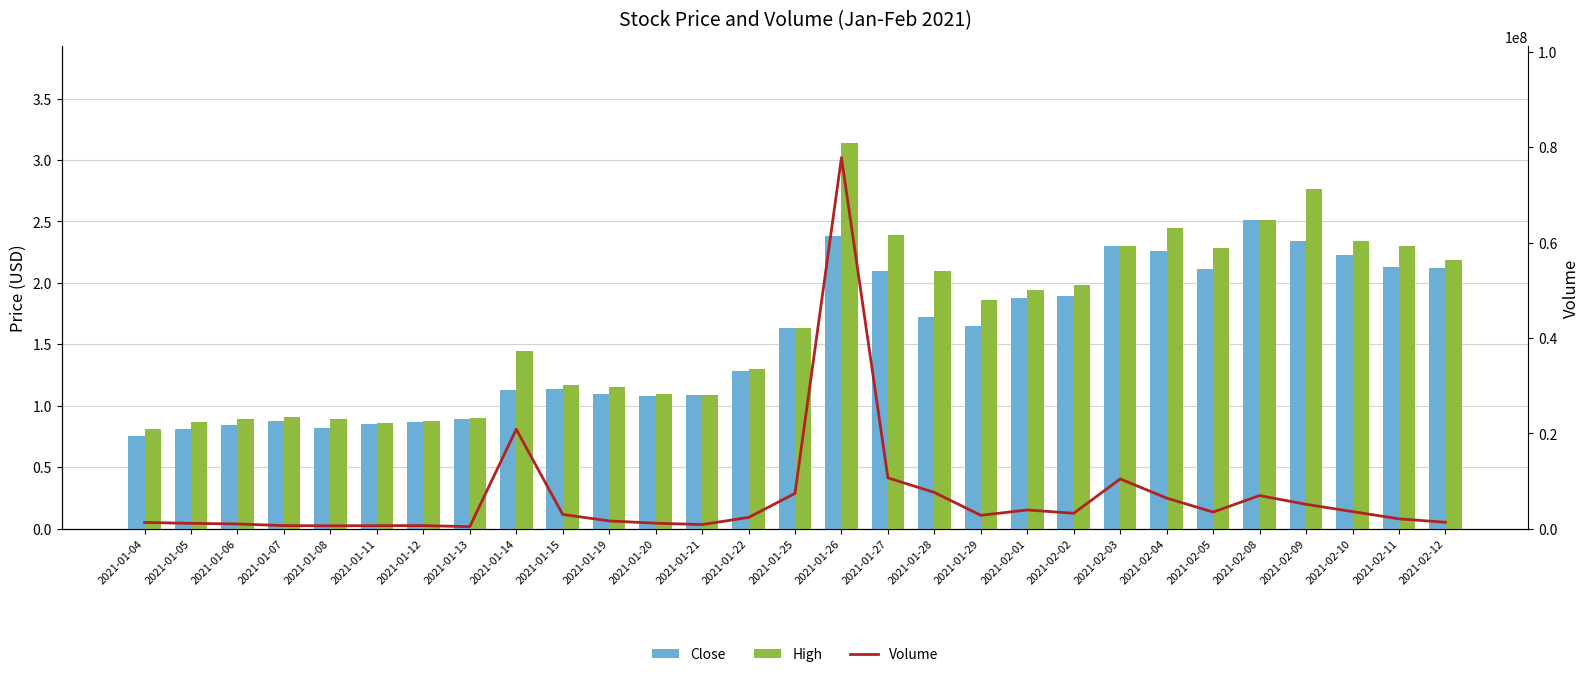

What is the label of the 16th bar from the left?

2021-01-26